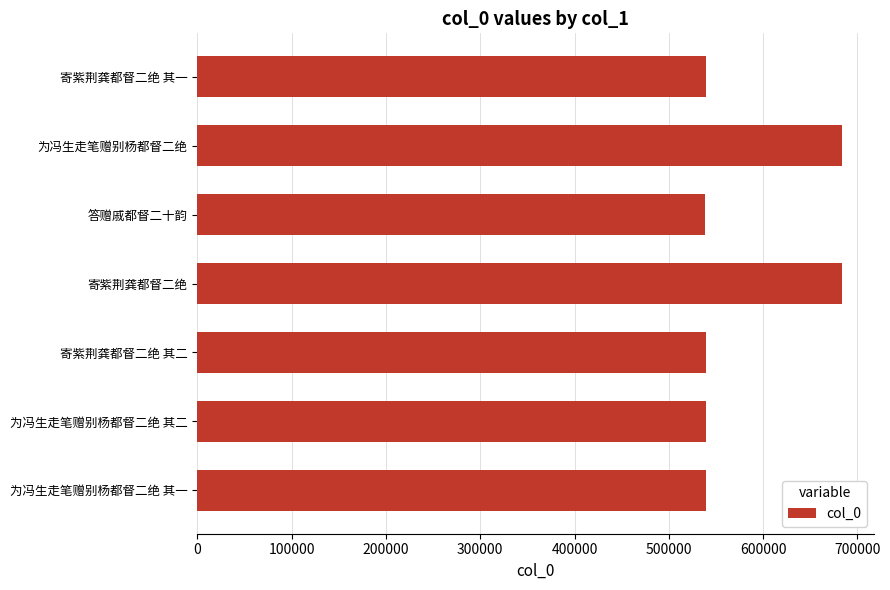

Where is the data nearest to the value 610947?

为冯生走笔赠别杨都督二绝 其二